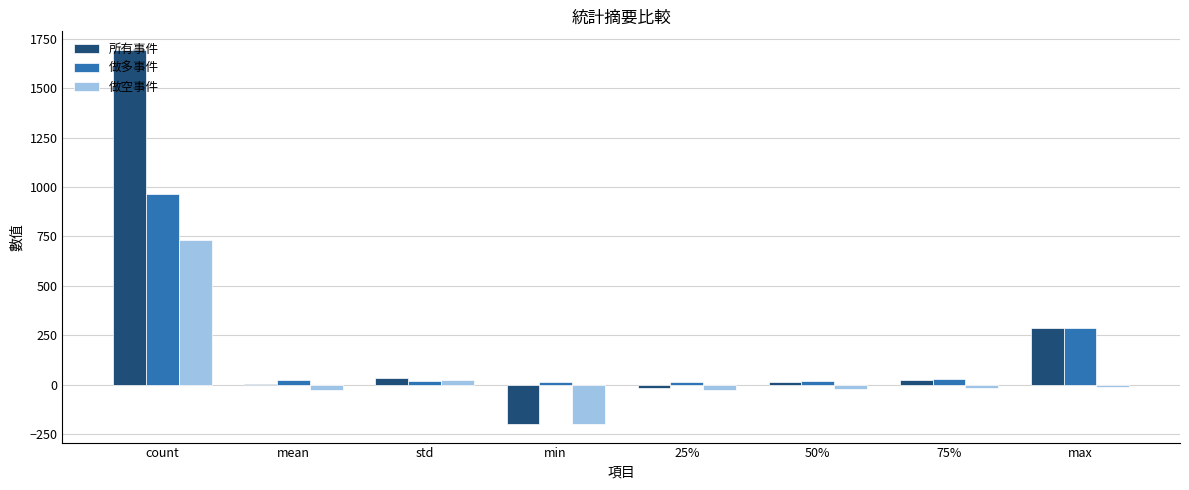

At which category is the sum across all series the highest?

count